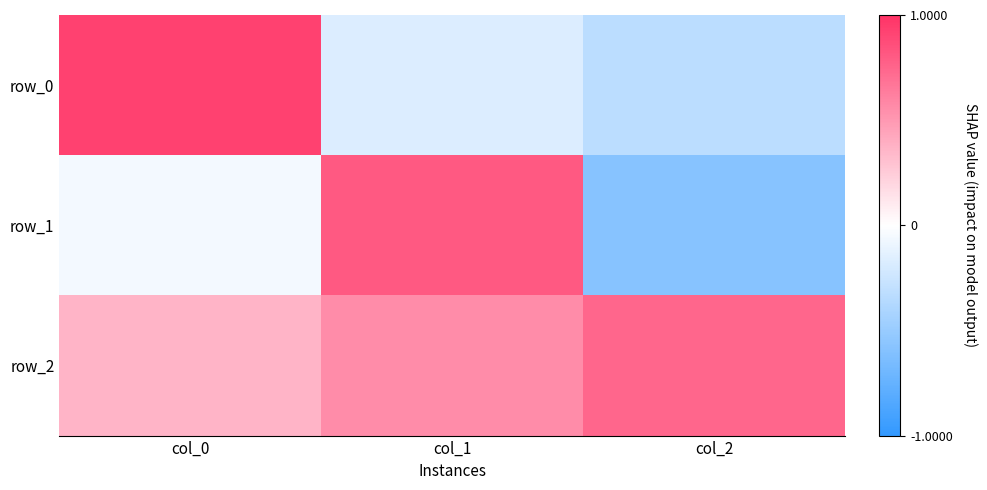

Rank the series by their average value, from highest to lowest.

row_2, row_0, row_1